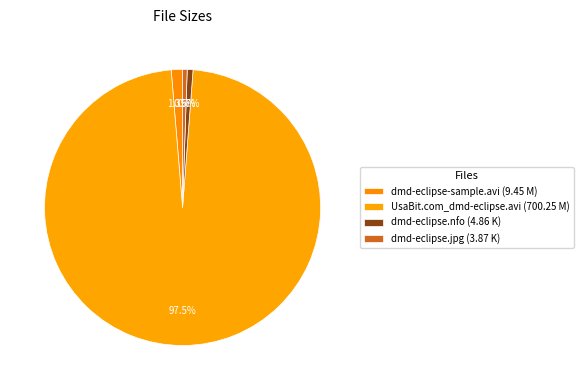

To the nearest percent, what percentage of the pie is dmd-eclipse.nfo?

1%